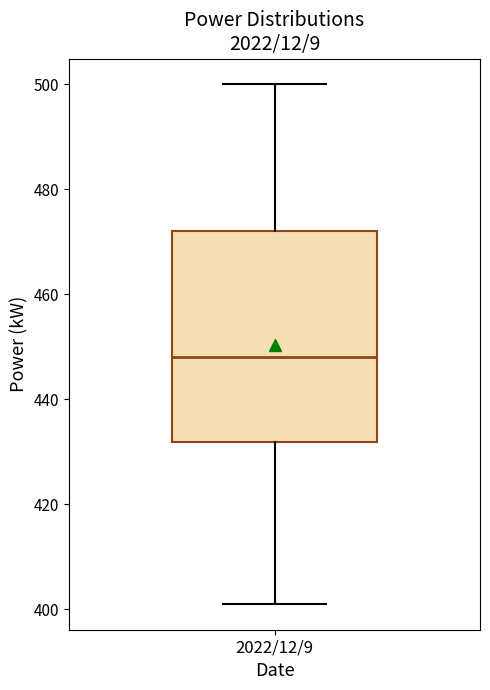

Read this box plot against the y-axis: the position of the median line, the range covered by the box, and the ends of both whiskers. The values are not printed on the chart, so give them approximately, as read against the axis.

median 448, box 432 to 472, whiskers 402 to 500